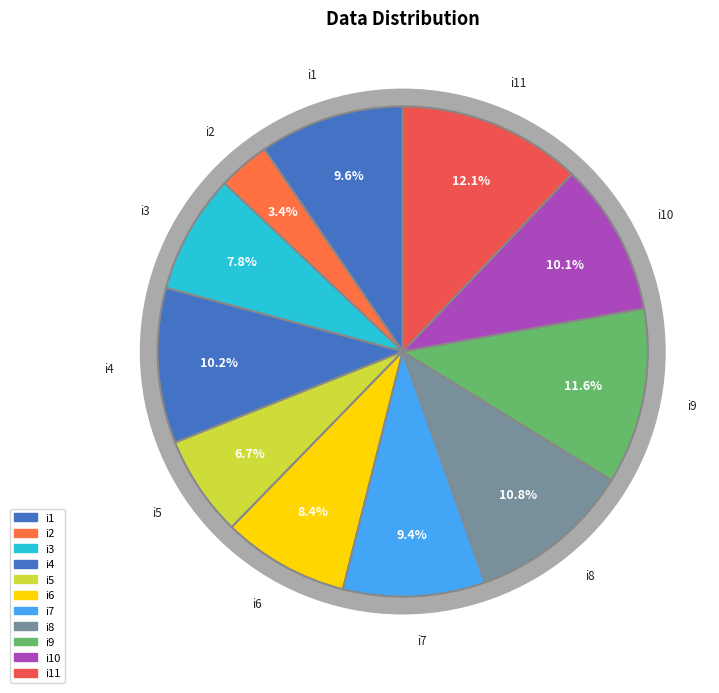

To the nearest percent, what percentage of the pie is i11?

12%